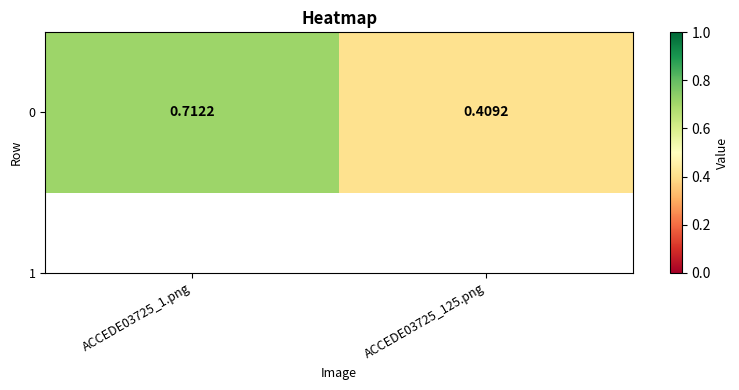

What is the difference between the maximum and minimum values?

0.3